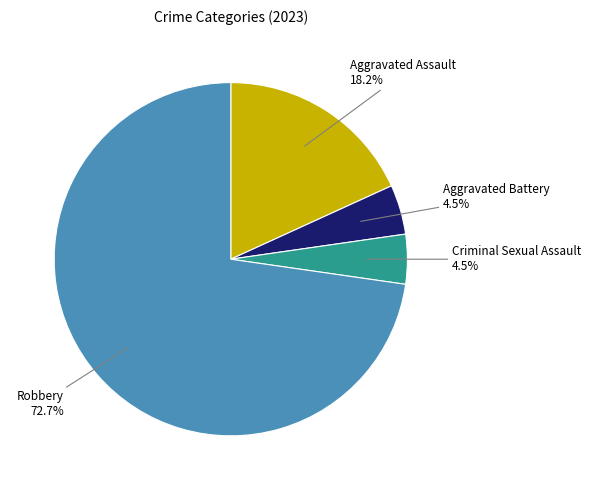

Is there a majority slice in this chart?

Yes